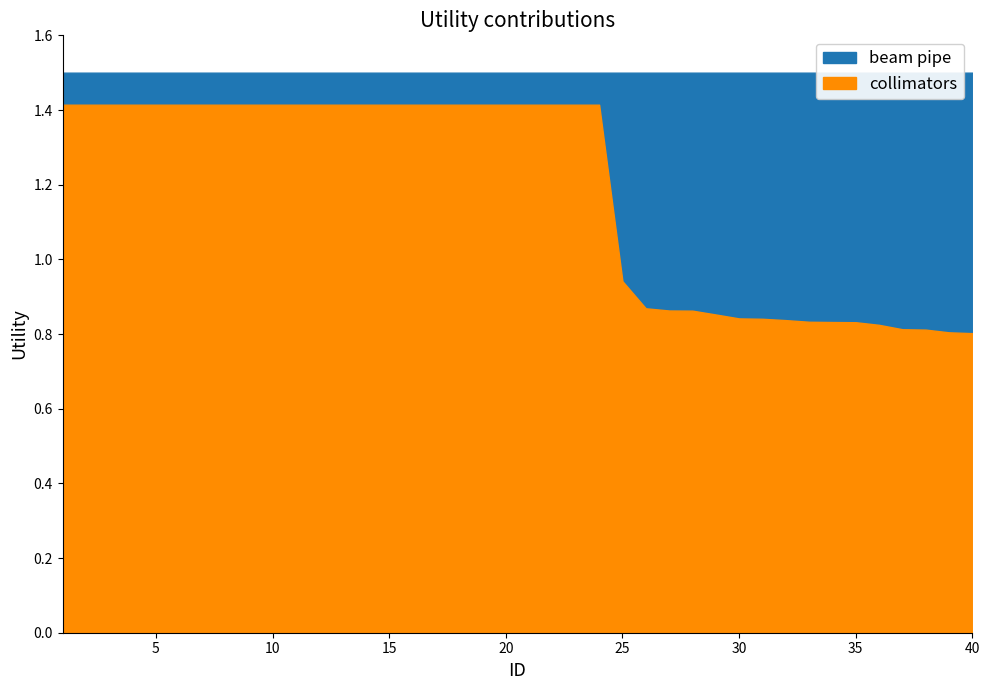

Is it true that lower equals 1.4 at 7?

True